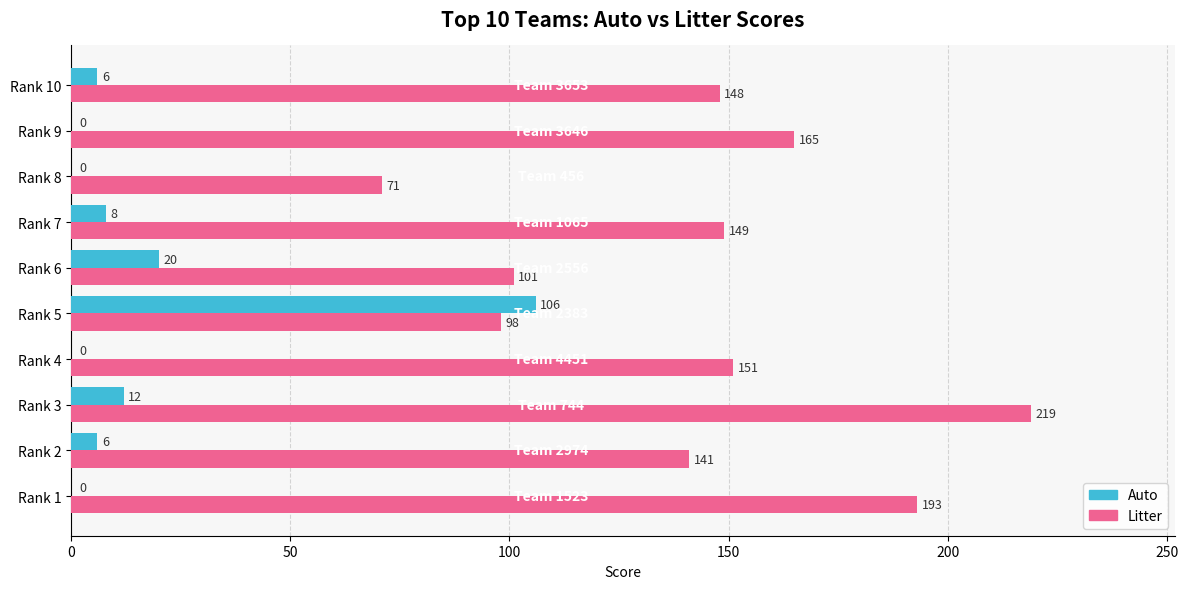

How many positive values does the Auto series have?

6